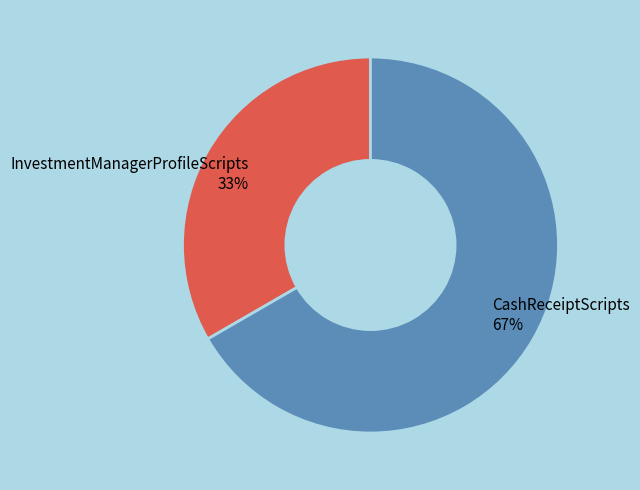

Which slice is the largest?

CashReceiptScripts